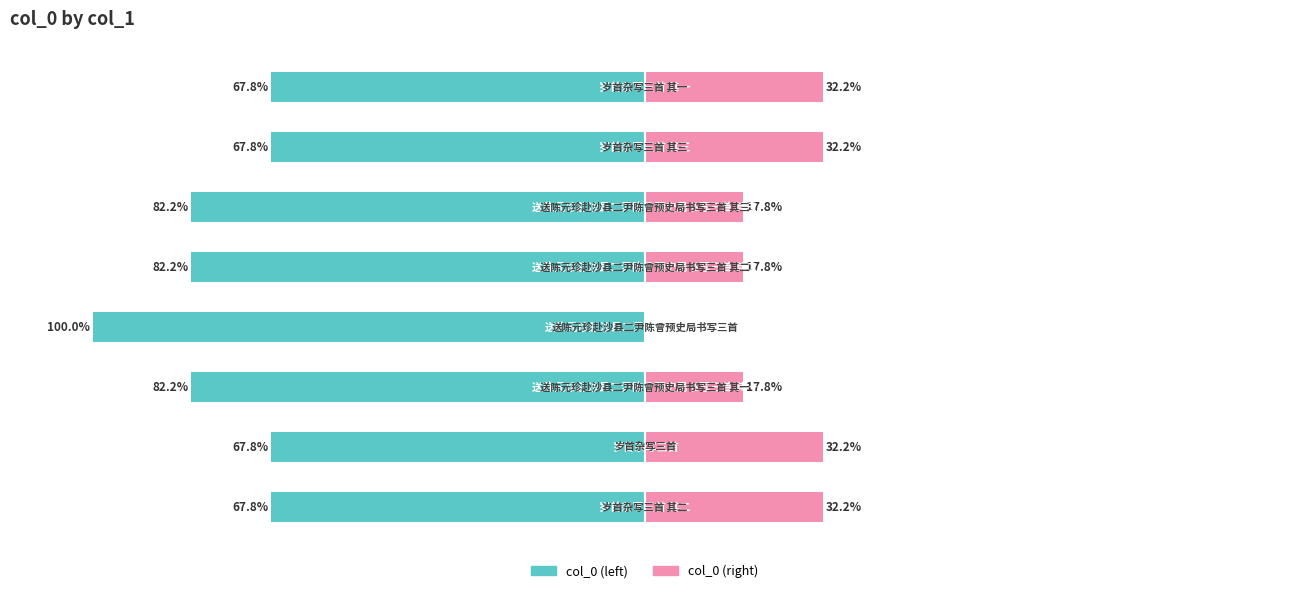

What is the total value across all series at 4?

-64.4